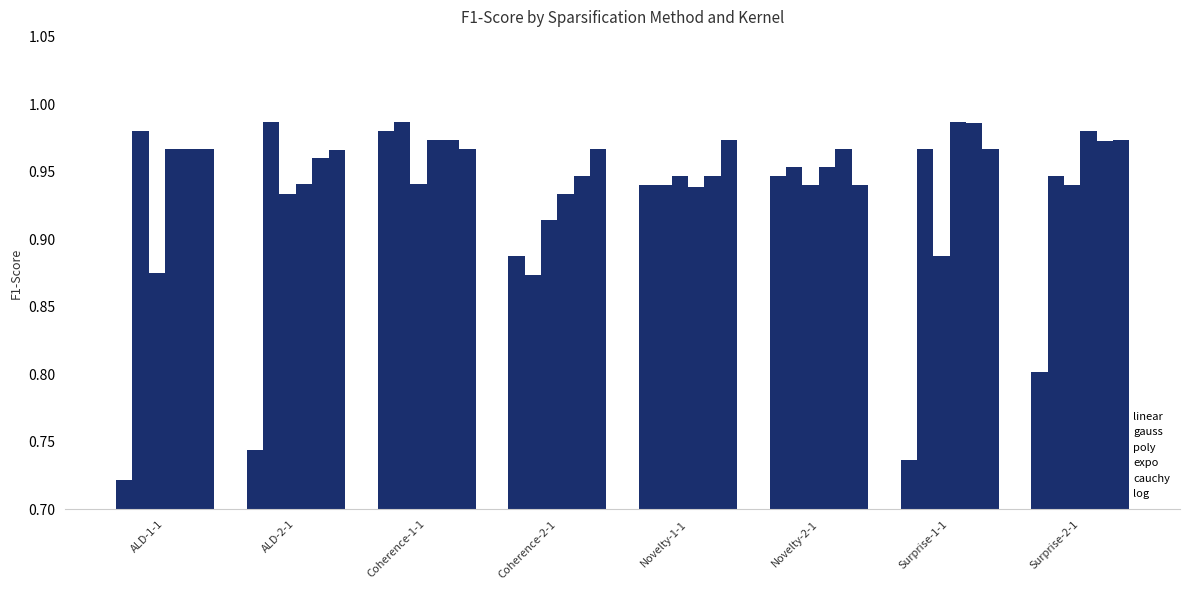

Count the number of data series in this chart.

6